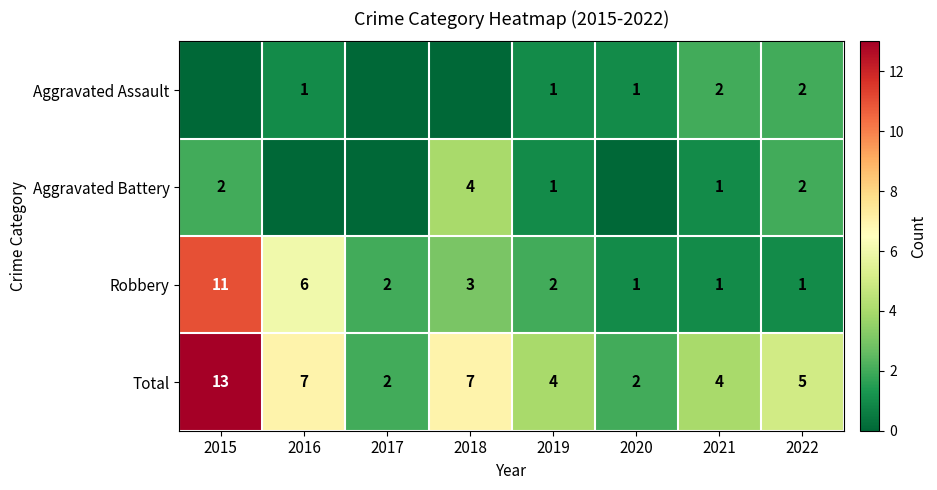

True or false: Robbery has a value of 1 at 2019.

False